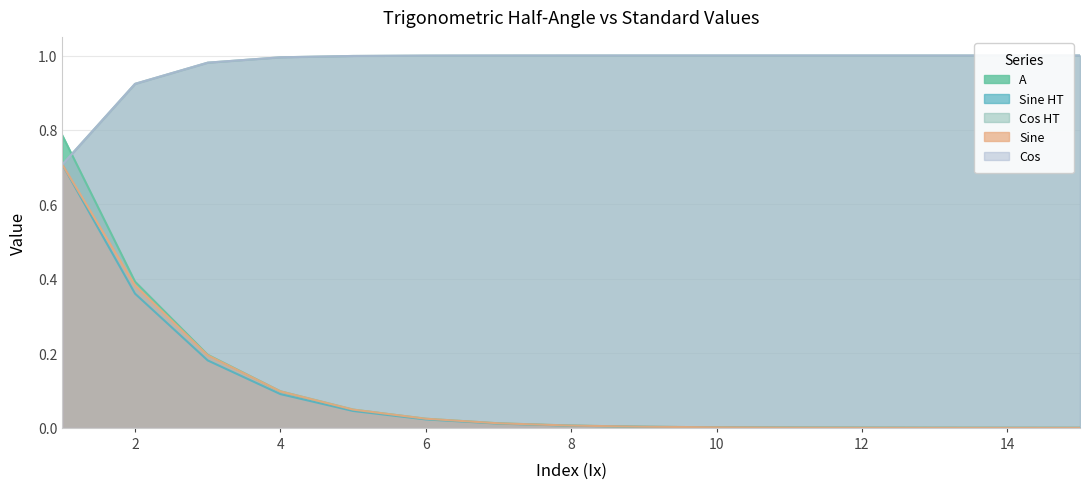

What is the difference between the second highest and minimum values in the Cos series?

0.3